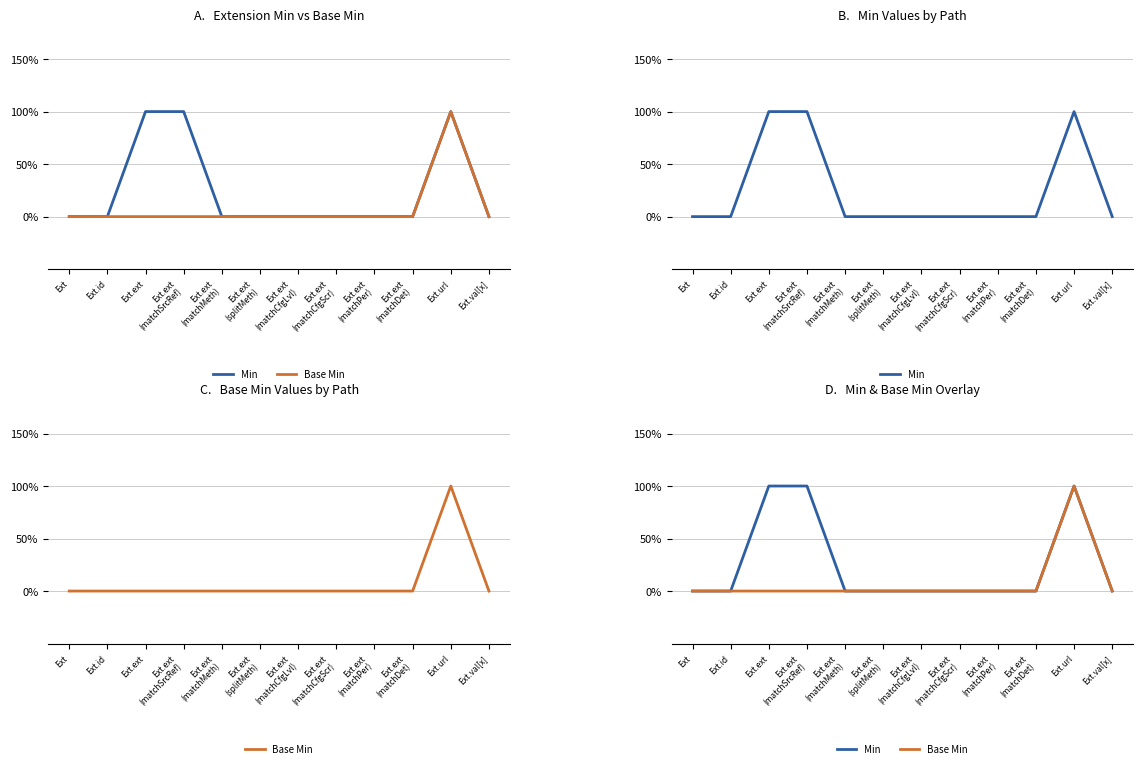

List the labels in order of Min value, smallest first.

Ext, Ext.id, Ext.ext
(matchMeth), Ext.ext
(splitMeth), Ext.ext
(matchCfgLvl), Ext.ext
(matchCfgScr), Ext.ext
(matchPer), Ext.ext
(matchDet), Ext.val[x], Ext.ext, Ext.ext
(matchSrcRef), Ext.url